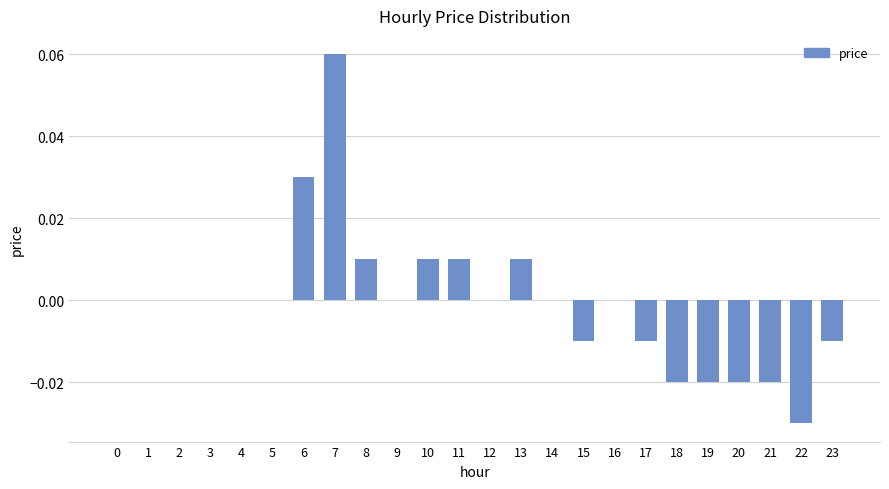

What is the change in value from 1 to 7?

+0.1